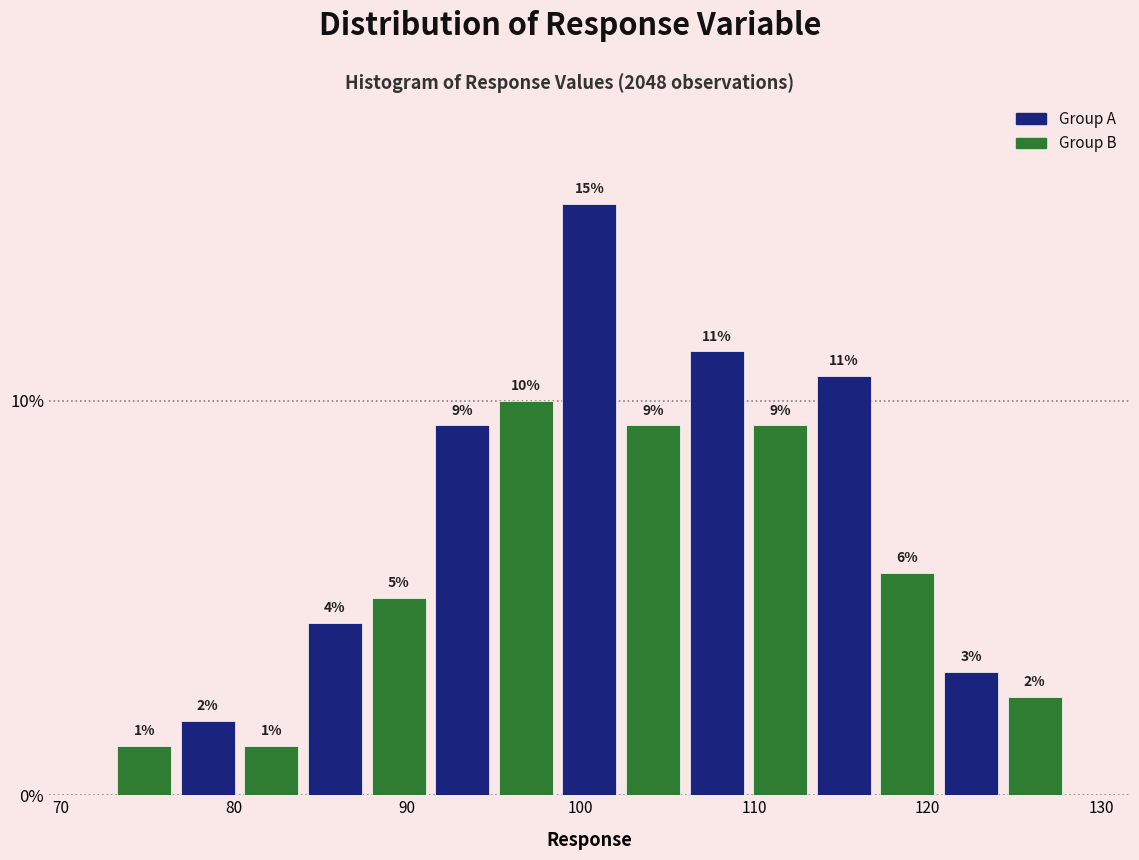

Read against the x-axis, roughly where is the centre of the tallest bar?

101